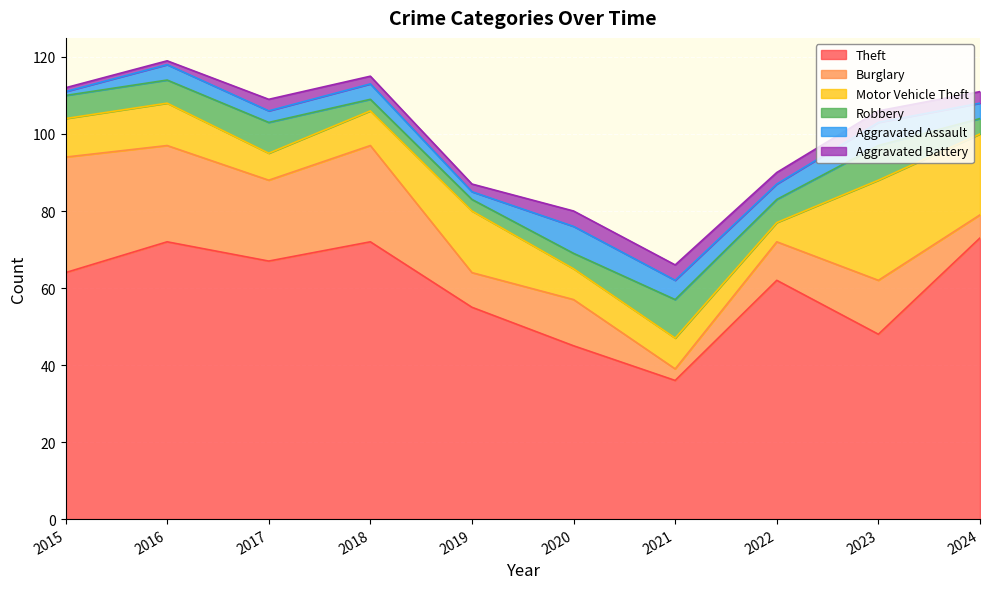

True or false: Theft and Robbery cross at least once.

False